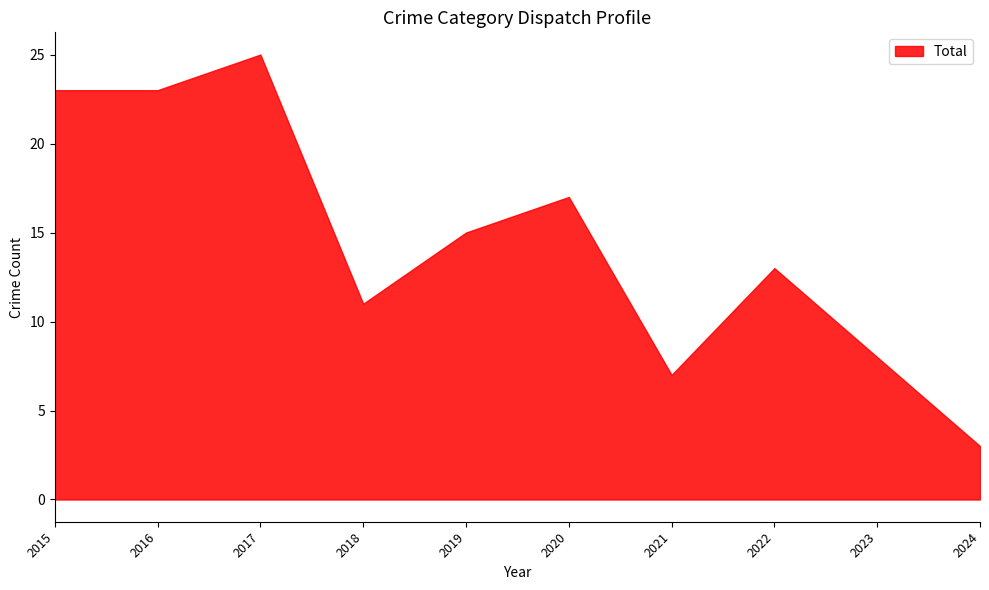

True or false: Aggravated Assault has a value of 1 at 2017.

False